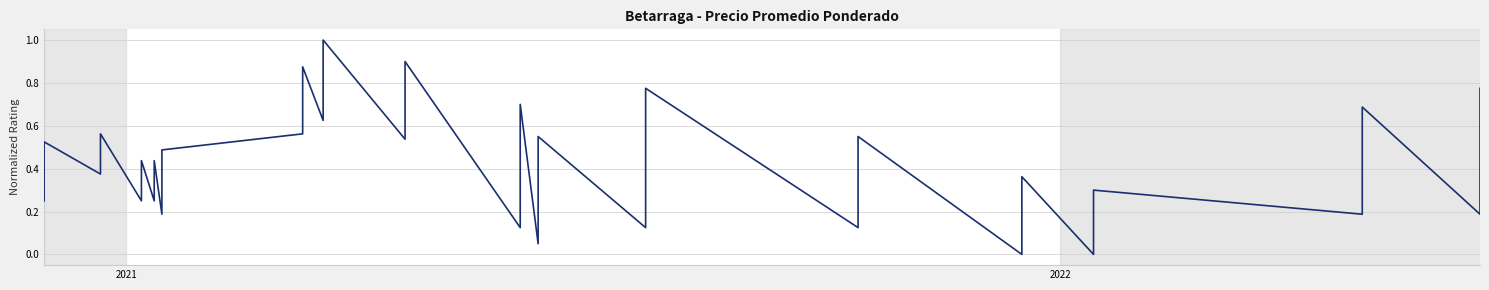

Does the chart have visible grid lines?

Yes